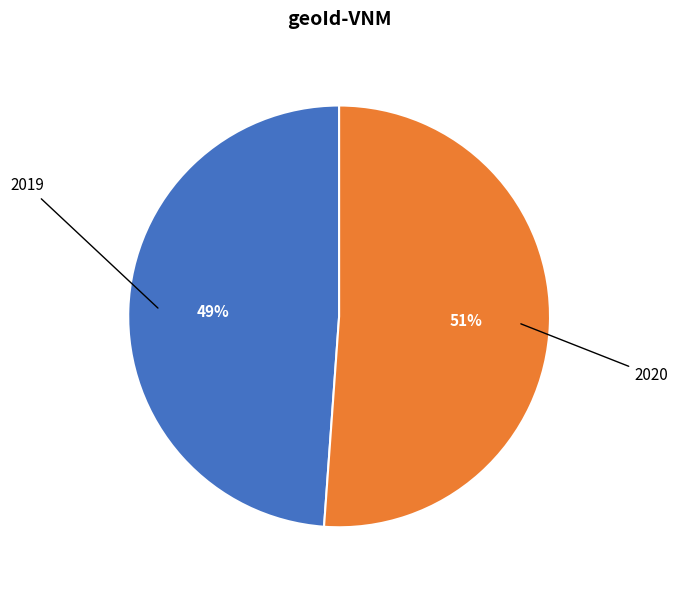

Is 2019 the majority of the pie?

No